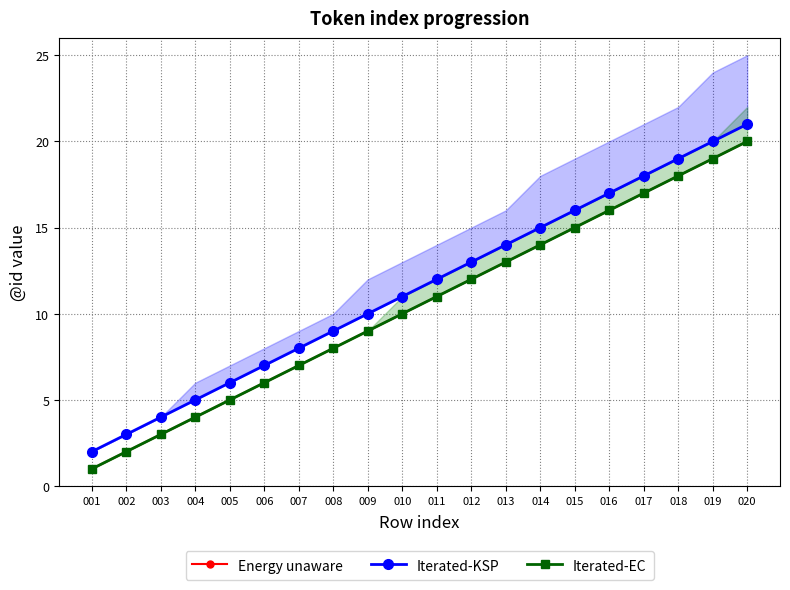

Reading left to right, what are all the values shown in this chart?

Energy unaware: 1	2	3	4	5	6	7	8	9	10	11	12	13	14	15	16	17	18	19	20
Iterated-KSP: 2	3	4	5	6	7	8	9	10	11	12	13	14	15	16	17	18	19	20	21
Iterated-EC: 1	2	3	4	5	6	7	8	9	10	11	12	13	14	15	16	17	18	19	20